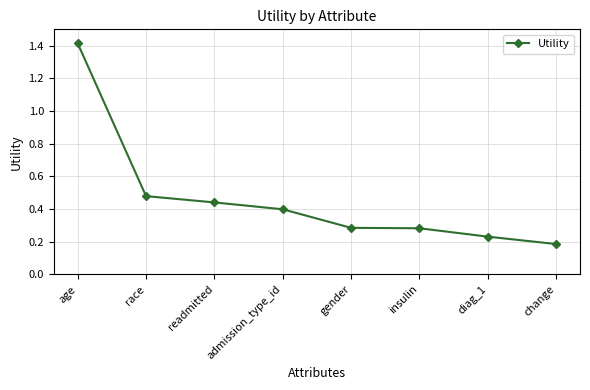

Where is the data nearest to the value 0?

change